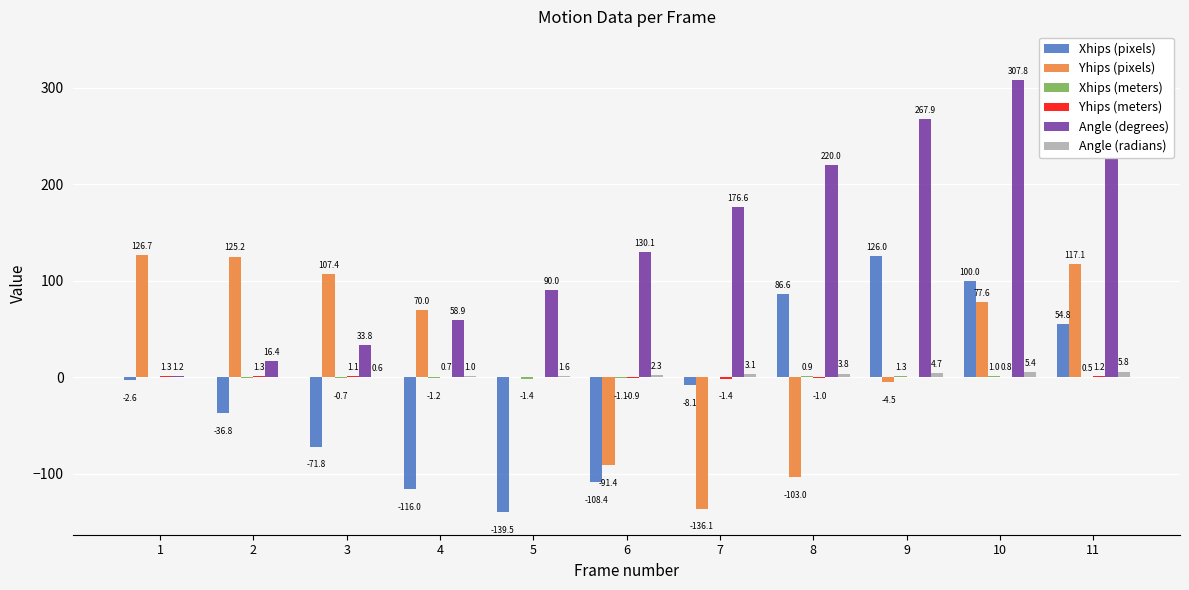

Which series has the widest spread of values?

Angle (degrees)